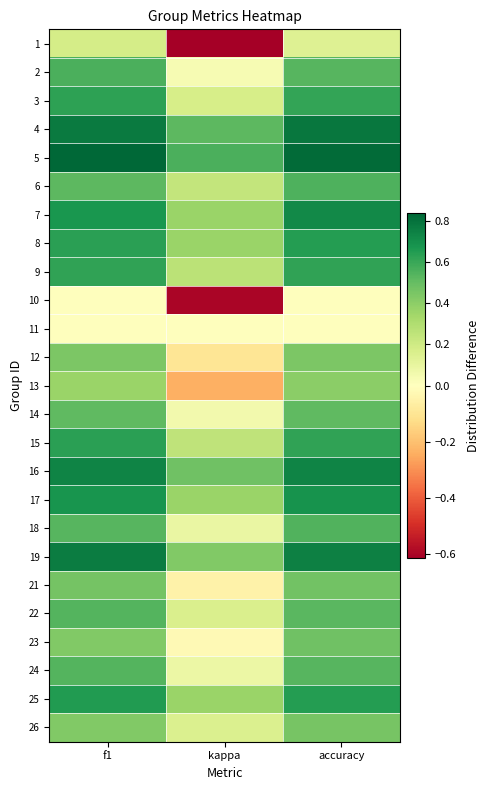

List the series in order of their peak value, highest first.

5, 4, 19, 16, 7, 17, 25, 8, 15, 3, 9, 2, 6, 18, 24, 22, 14, 23, 21, 26, 12, 13, 1, 10, 11